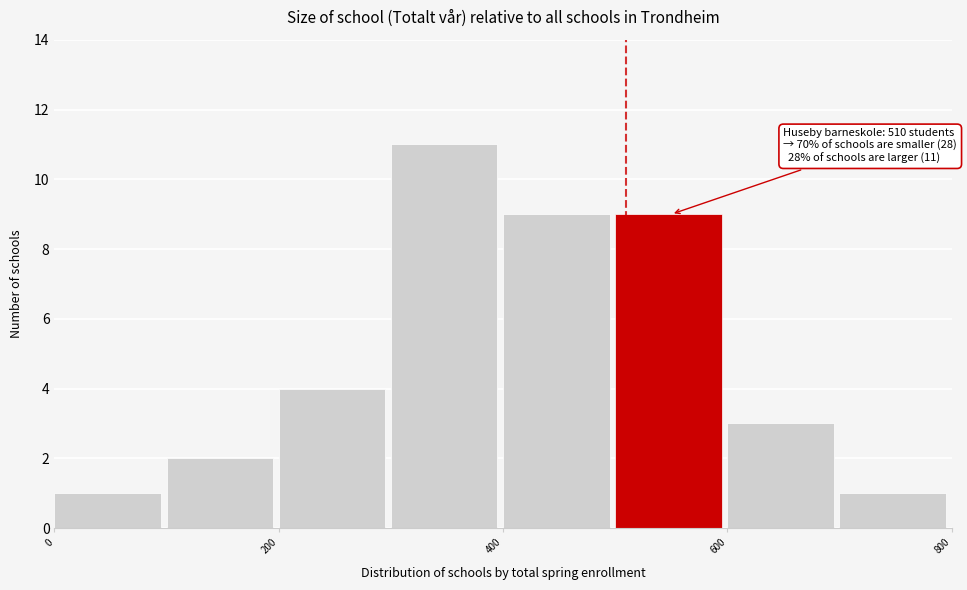

Which range on the x-axis has the tallest bar?

300 to 400